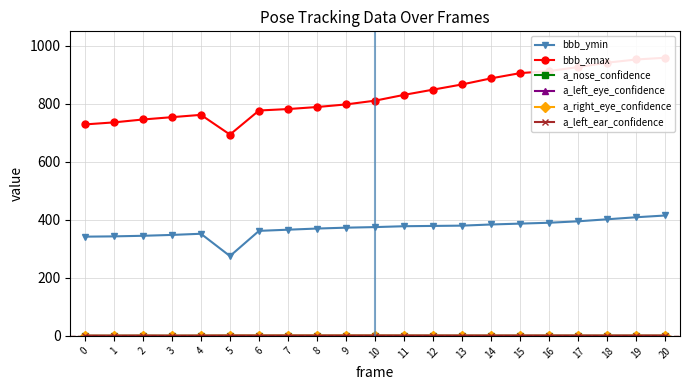

True or false: a_nose_confidence has a value of 0.7 at 13.

False